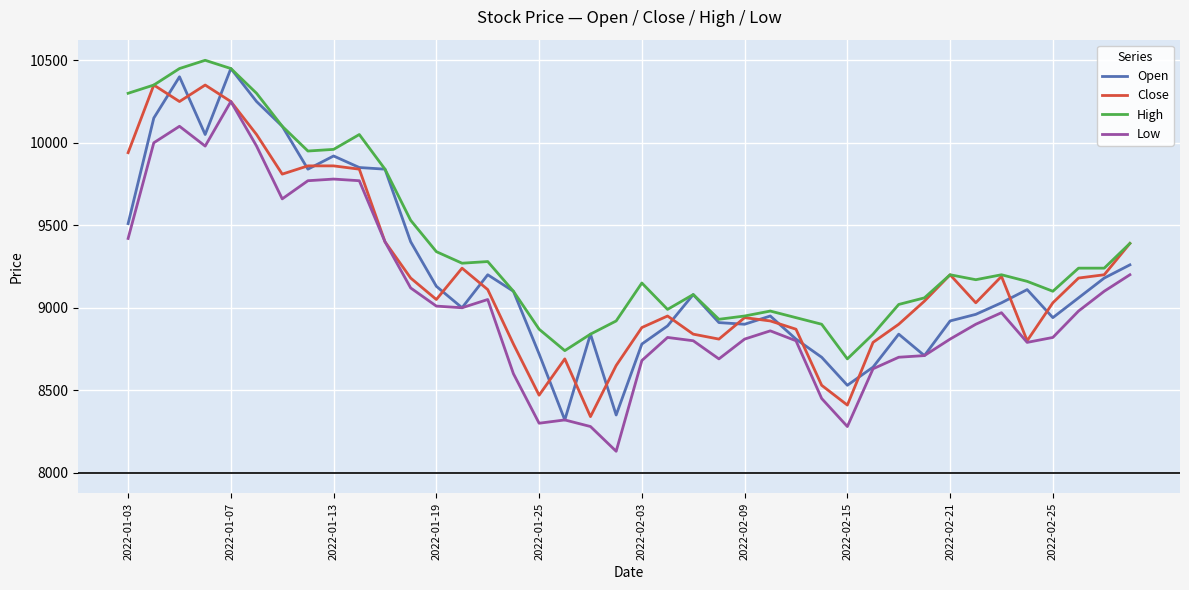

What is the lowest value of the Low series?

8130